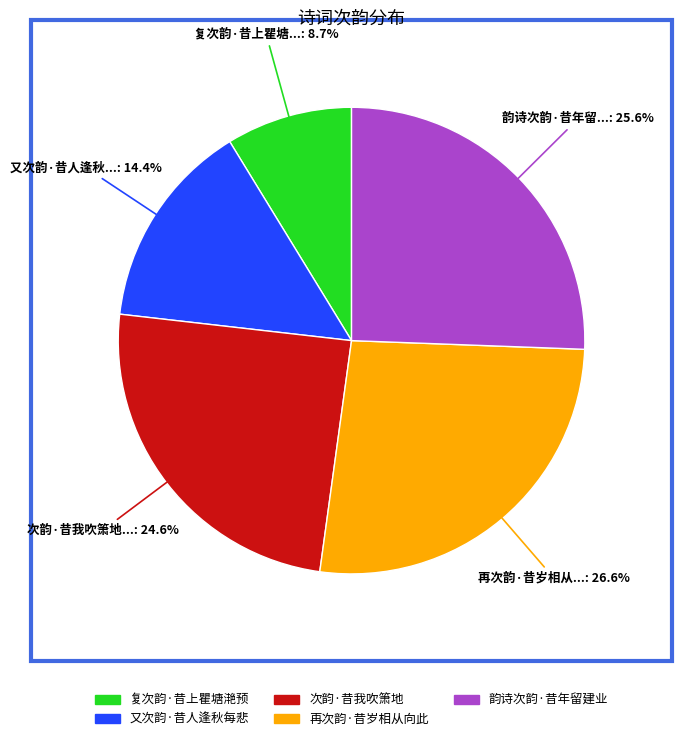

Is there a majority slice in this chart?

No